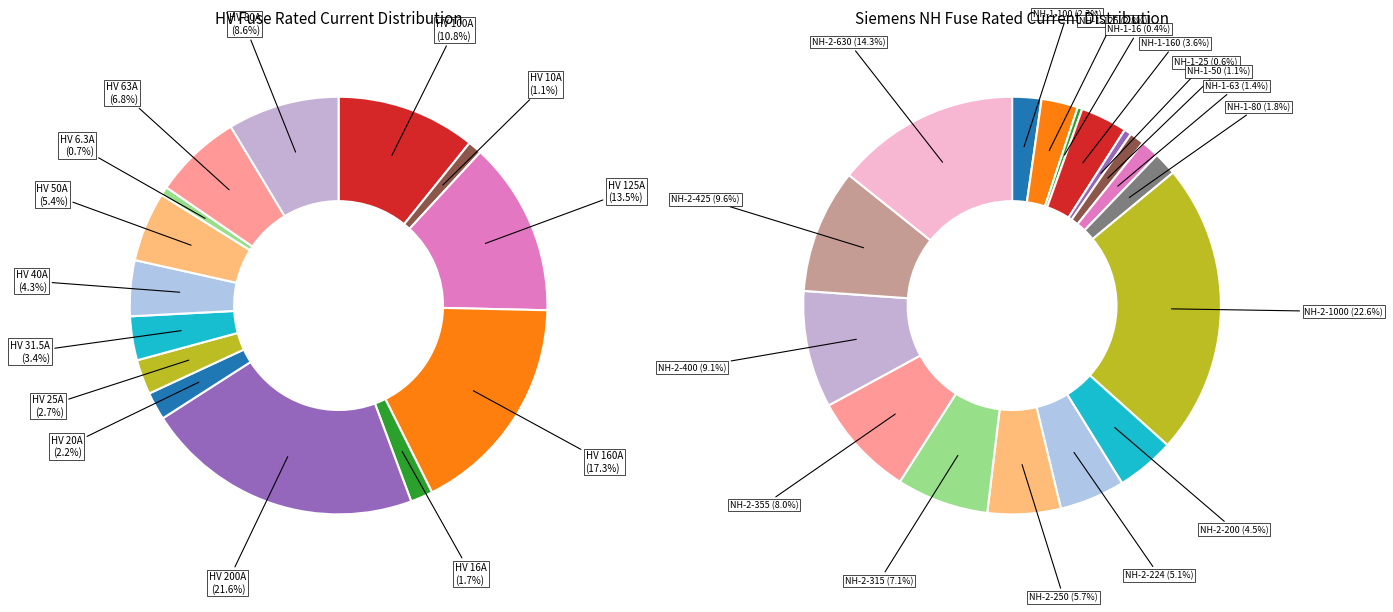

Which slice is the largest?

HV 200A